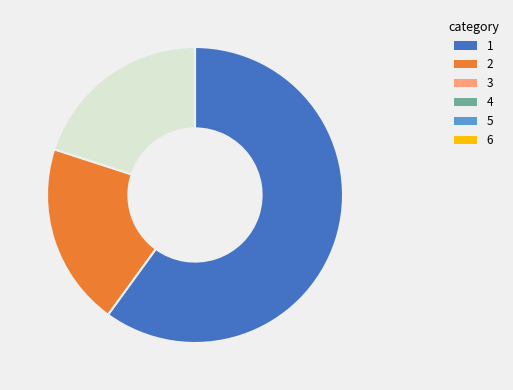

Is there any slice that represents more than half of the pie?

Yes